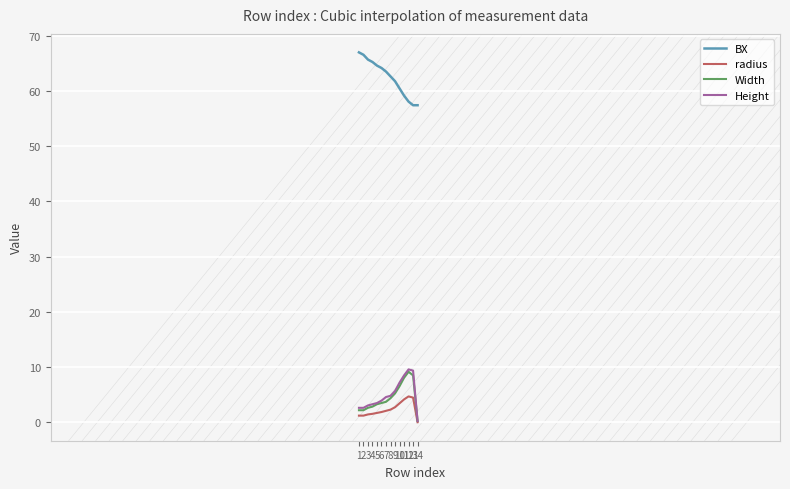

True or false: BX and radius cross at least once.

False